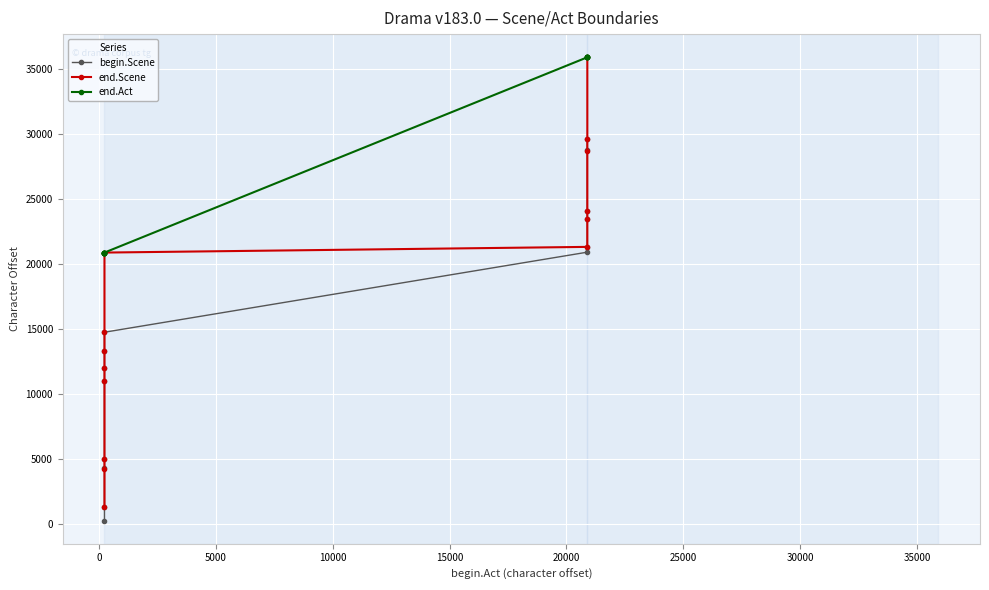

True or false: begin.Scene and end.Act cross at least once.

False